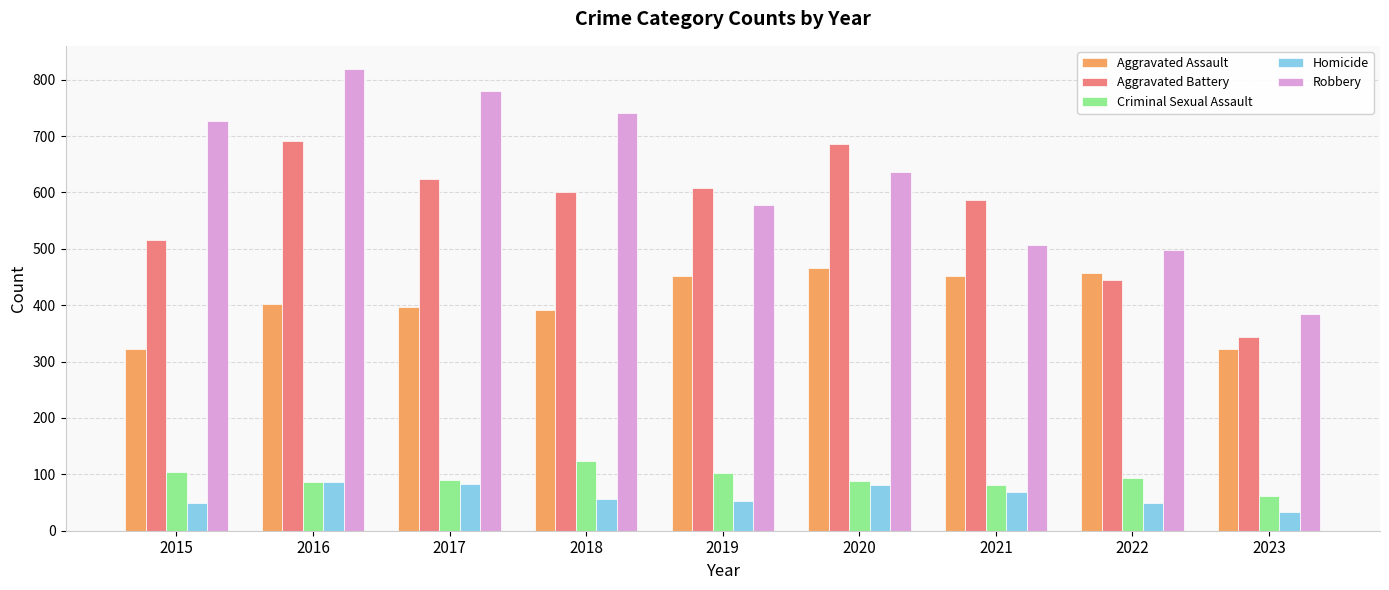

The Aggravated Battery series shows 809 at 2019. True or false?

False